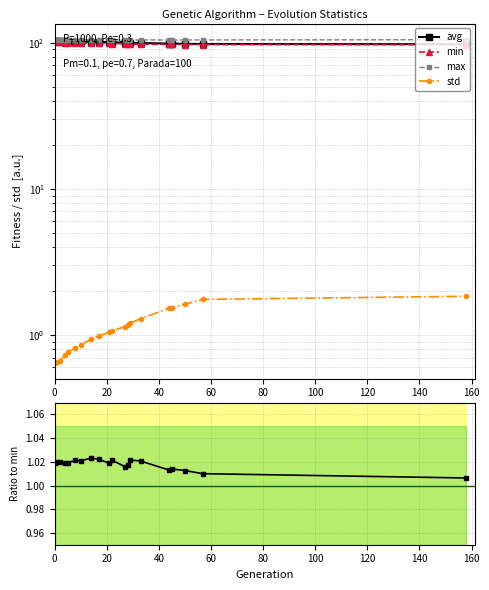

Reading left to right, extract all data points from this chart.

avg: 103.1	102.7	102.5	102.3	102.2	102.0	101.8	101.5	101.3	100.8	100.7	100.2	100.1	100.0	99.6	98.8	98.7	98.5	98.1	97.7
min: 101.1	100.7	100.5	100.4	100.2	99.9	99.7	99.2	99.1	99.0	98.6	98.6	98.4	97.9	97.6	97.5	97.4	97.2	97.1	97.1
max: 104.7	104.6	104.7	104.5	104.7	104.5	104.6	104.7	105.0	104.4	104.6	104.4	104.4	104.6	104.6	104.5	104.4	104.6	104.6	105.0
std: 0.6	0.7	0.7	0.7	0.8	0.8	0.8	0.9	1.0	1.0	1.1	1.1	1.2	1.2	1.3	1.5	1.5	1.6	1.8	1.8
avg/min: 1.0	1.0	1.0	1.0	1.0	1.0	1.0	1.0	1.0	1.0	1.0	1.0	1.0	1.0	1.0	1.0	1.0	1.0	1.0	1.0